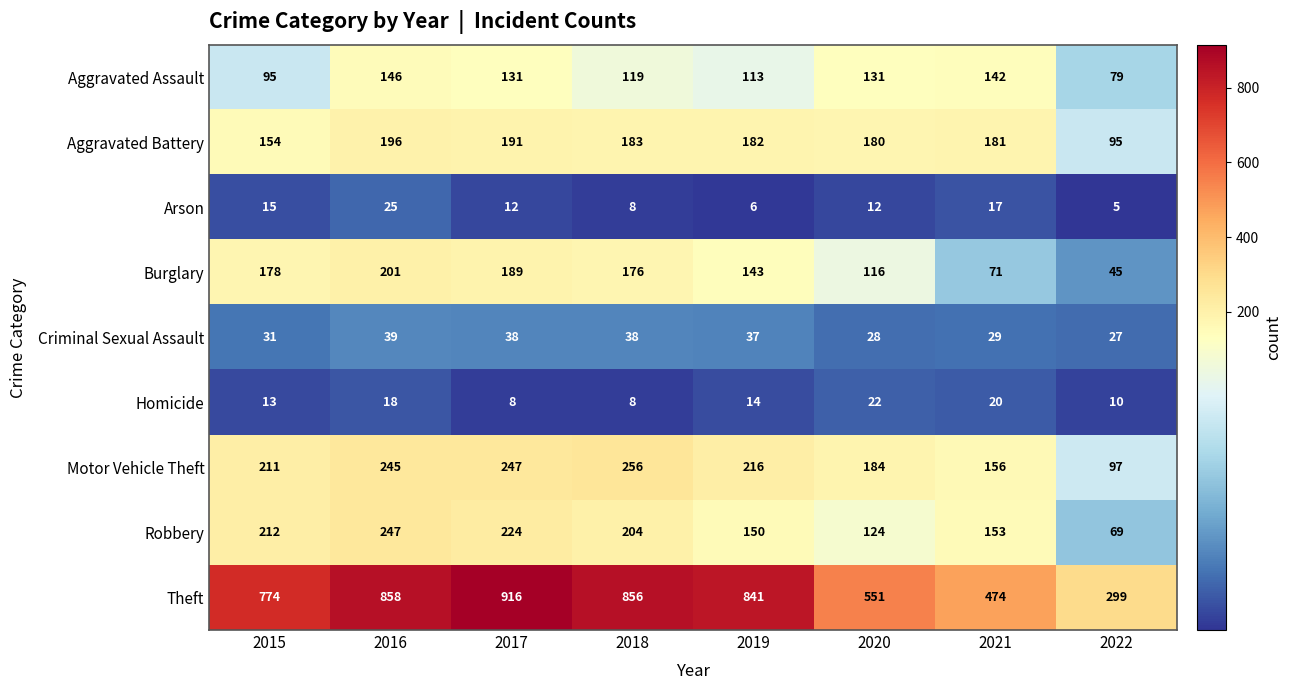

What is the spread (max minus min) of values at 2019?

835